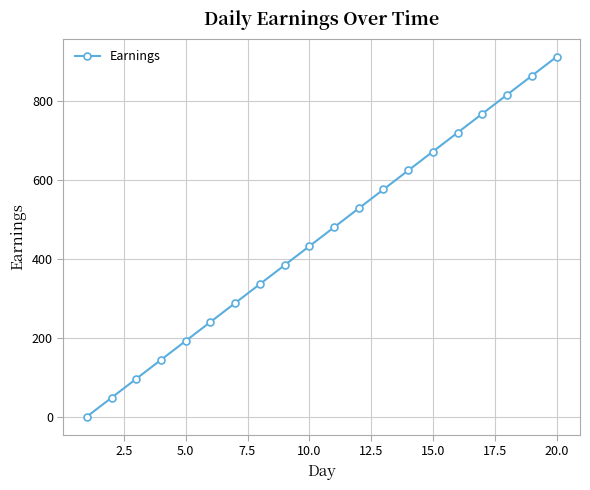

True or false: the data has more than 0 interior local peaks.

False